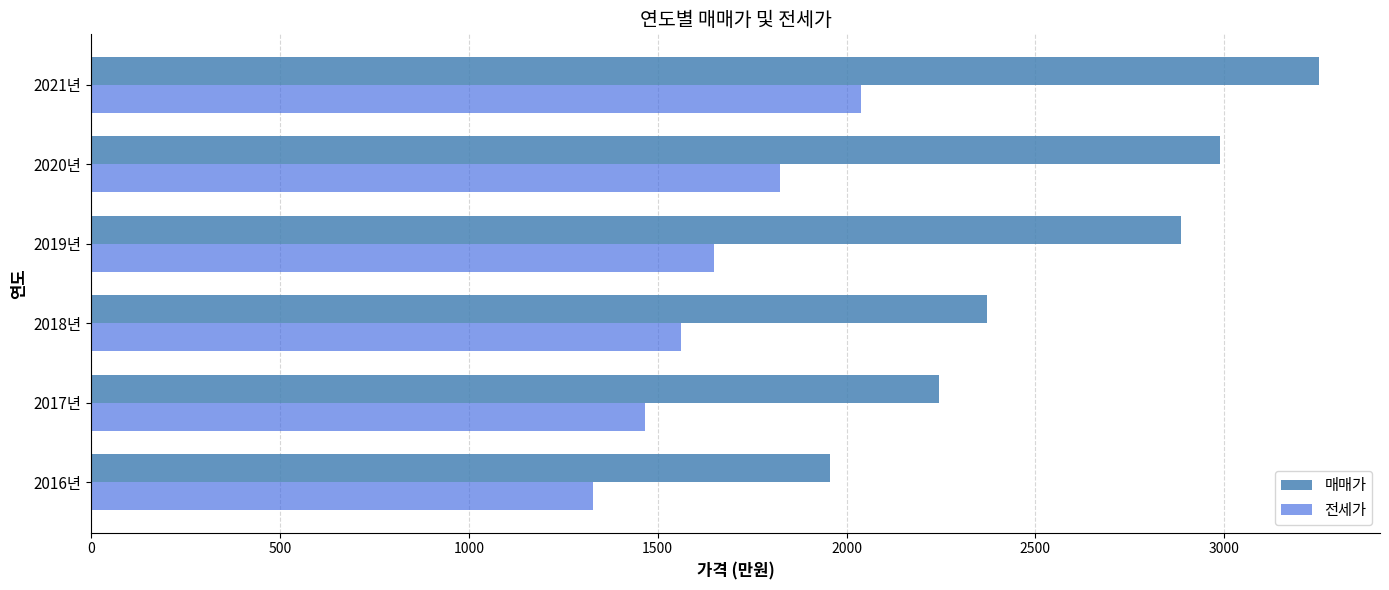

What is the sum of all 전세가 values?

9867